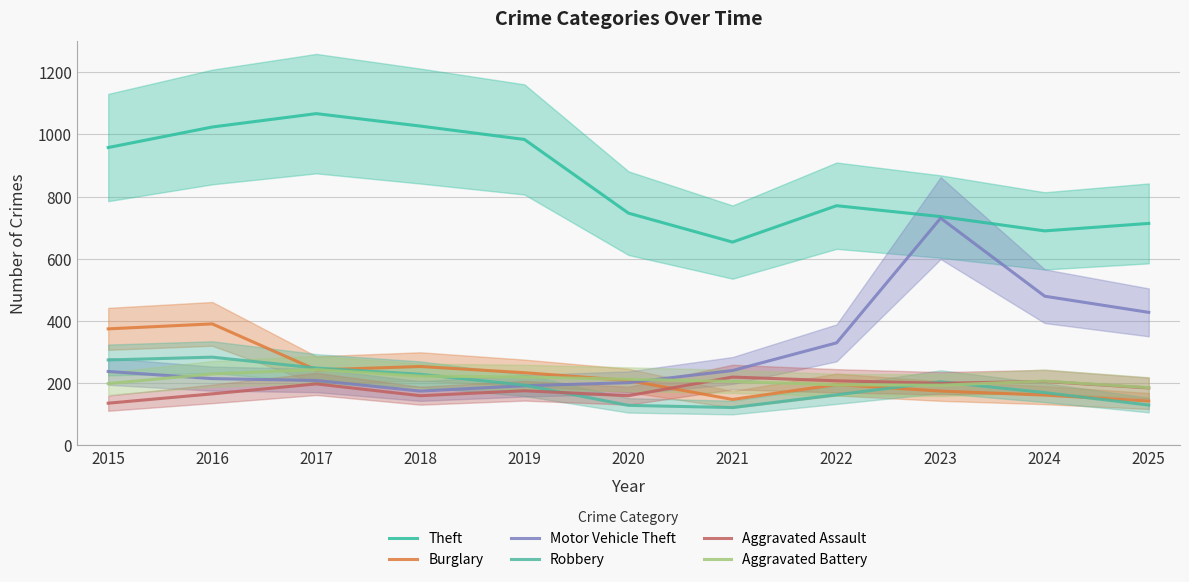

Reading left to right, what are all the values shown in this chart?

Theft: 958	1024	1067	1027	984	747	654	771	736	690	714
Burglary: 375	391	243	254	234	209	148	196	175	162	143
Motor Vehicle Theft: 238	215	209	175	192	202	241	330	731	480	428
Robbery: 275	284	249	229	194	129	122	163	205	170	130
Aggravated Assault: 136	166	198	160	176	160	220	208	200	206	185
Aggravated Battery: 199	230	244	223	220	213	206	195	194	207	186